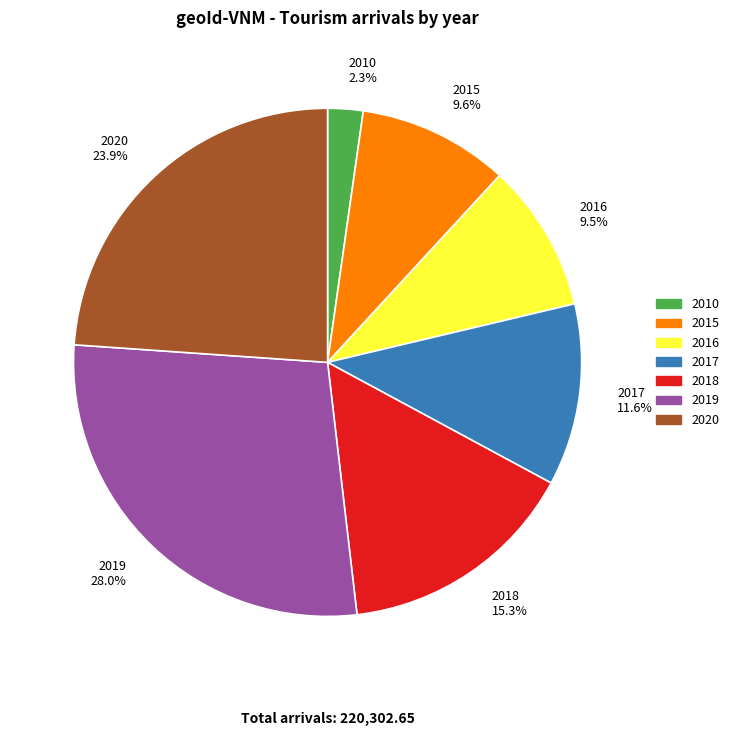

What percentage do 2017 11.6% and 2015 9.6% together represent?

21.2%